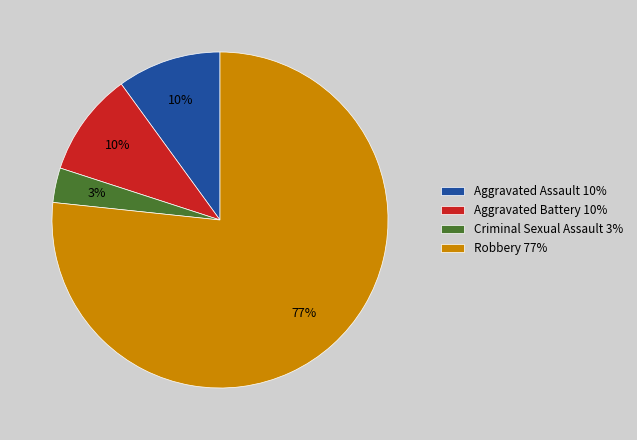

Between Criminal Sexual Assault 3% and Robbery 77%, which is larger?

Robbery 77%